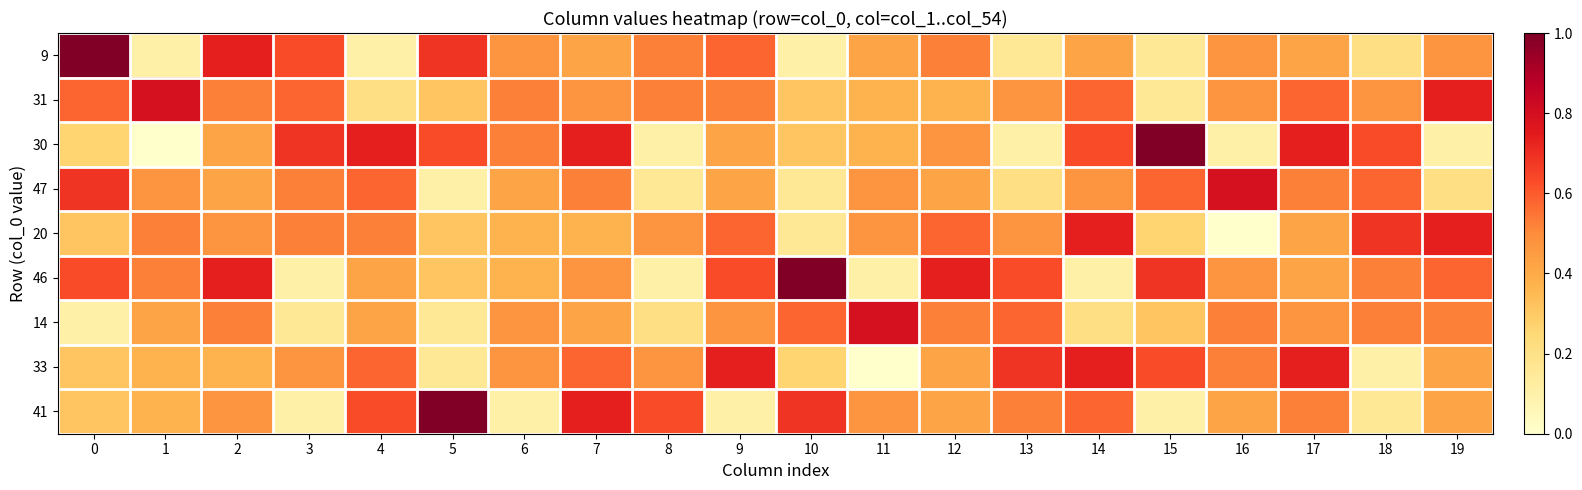

Between 11 and 14, which series saw the biggest shift?

33